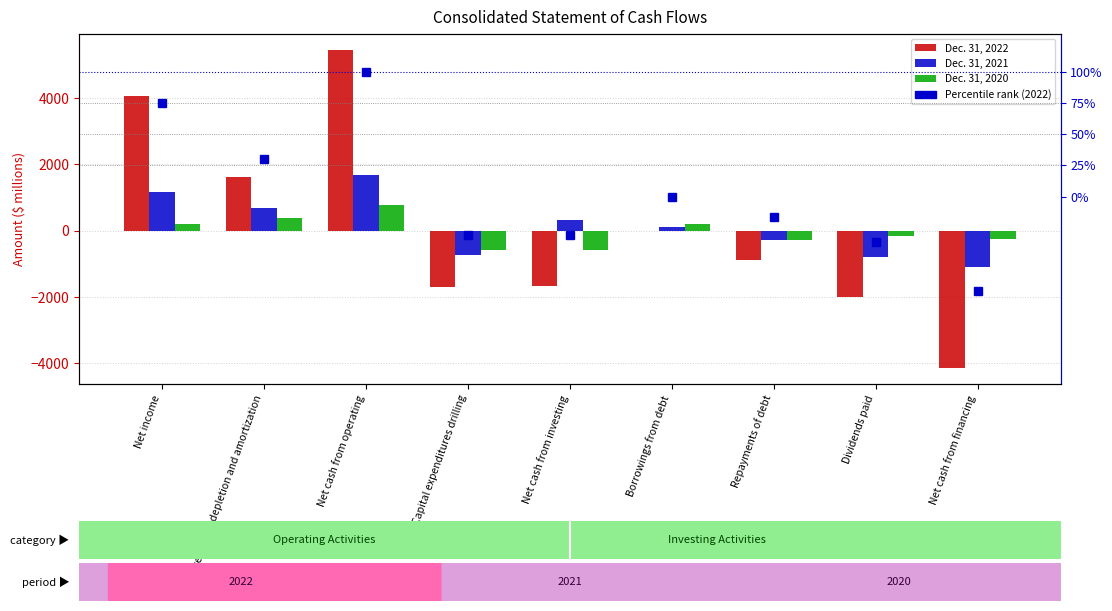

The value of Dec. 31, 2020 at Borrowings from debt is 75.8. True or false?

False